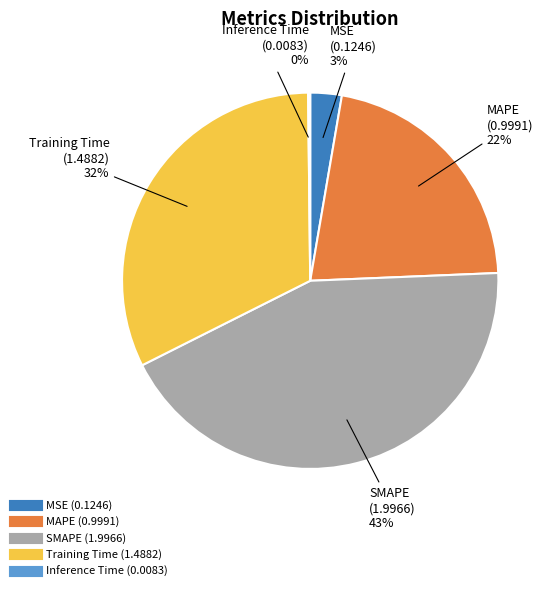

True or false: SMAPE accounts for 43% of the total.

True